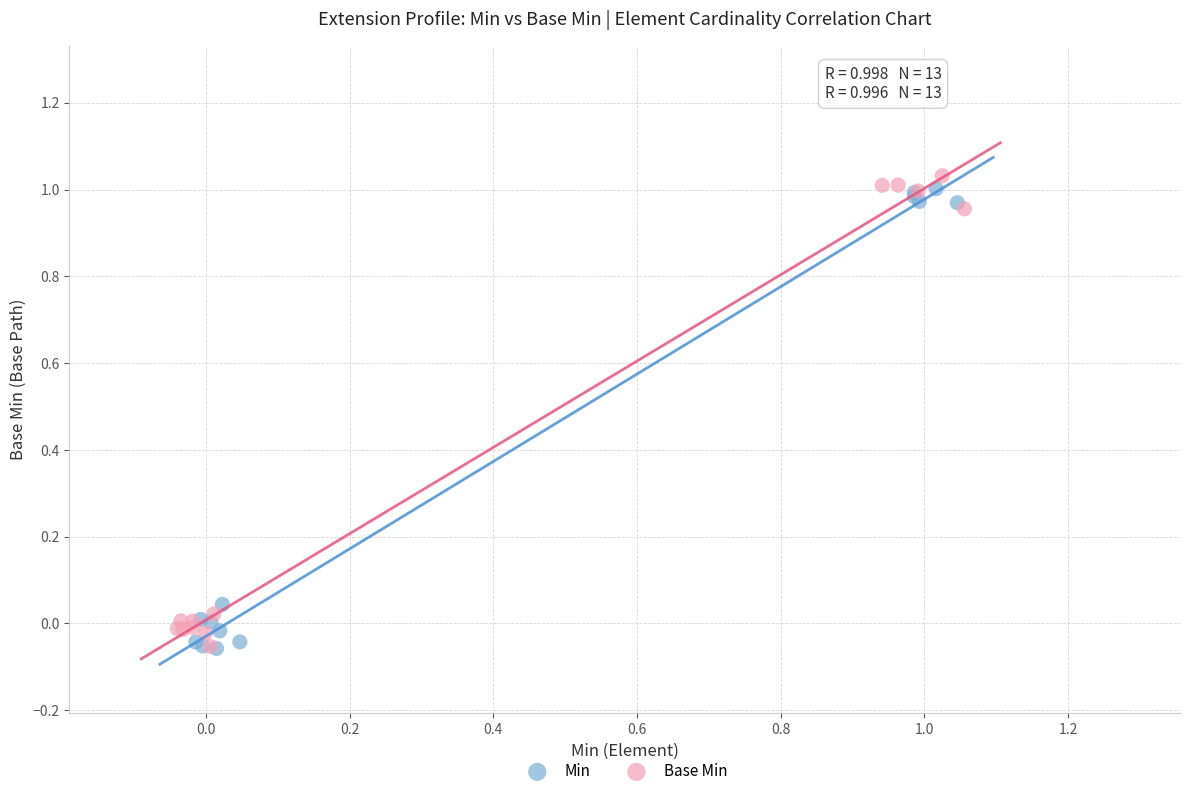

Which series has the largest Y range (max minus min)?

Base Min